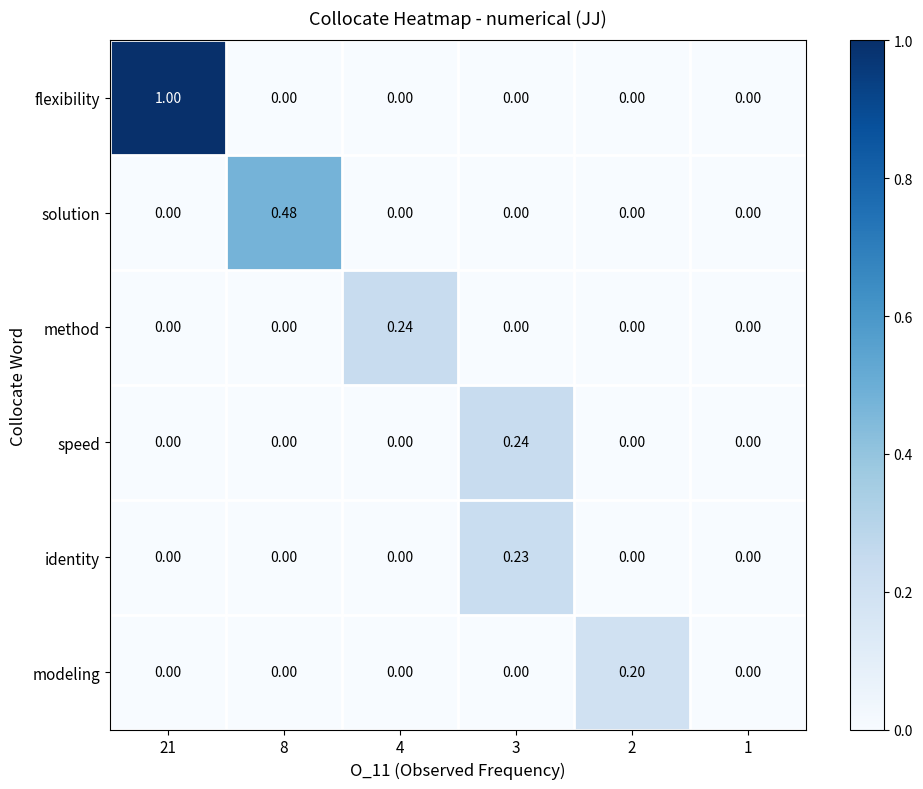

Between 2 and 1, which series saw the biggest shift?

modeling